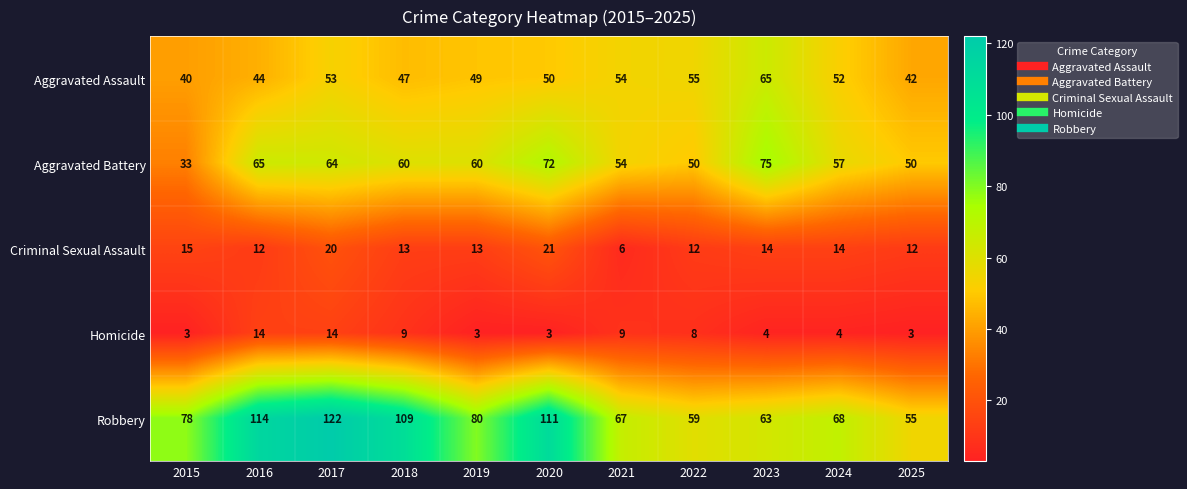

What is the difference between the maximum and second lowest values in the Aggravated Assault series?

23